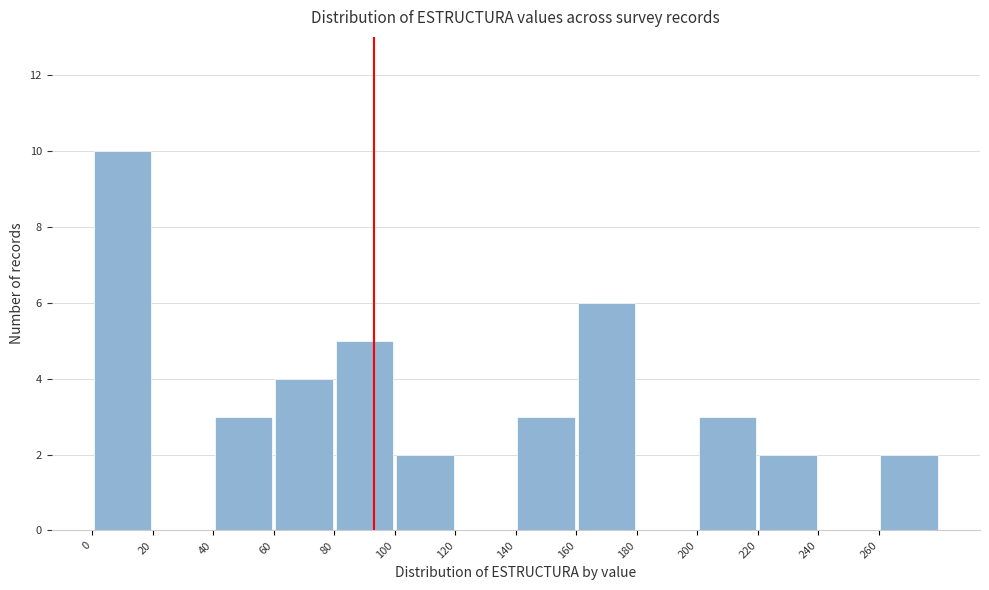

Reading left to right, list every bar in this chart as the range it spans on the x-axis followed by its height. The values are not printed on the chart, so give them approximately, as read against the axis.

0 to 20: 10
20 to 40: 0
40 to 60: 3
60 to 80: 4
80 to 100: 5
100 to 120: 2
120 to 140: 0
140 to 160: 3
160 to 180: 6
180 to 200: 0
200 to 220: 3
220 to 240: 2
240 to 260: 0
260 to 280: 2